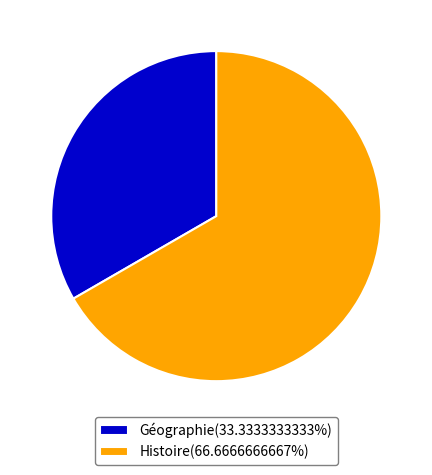

What is the largest slice in the pie chart?

Histoire